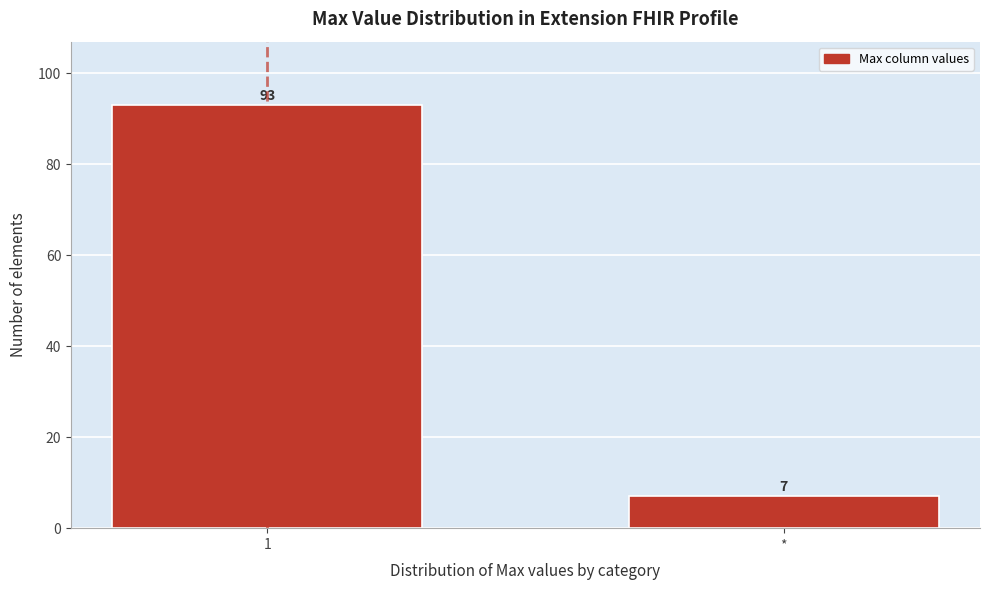

Reading left to right, list all the values displayed in this chart.

93	7